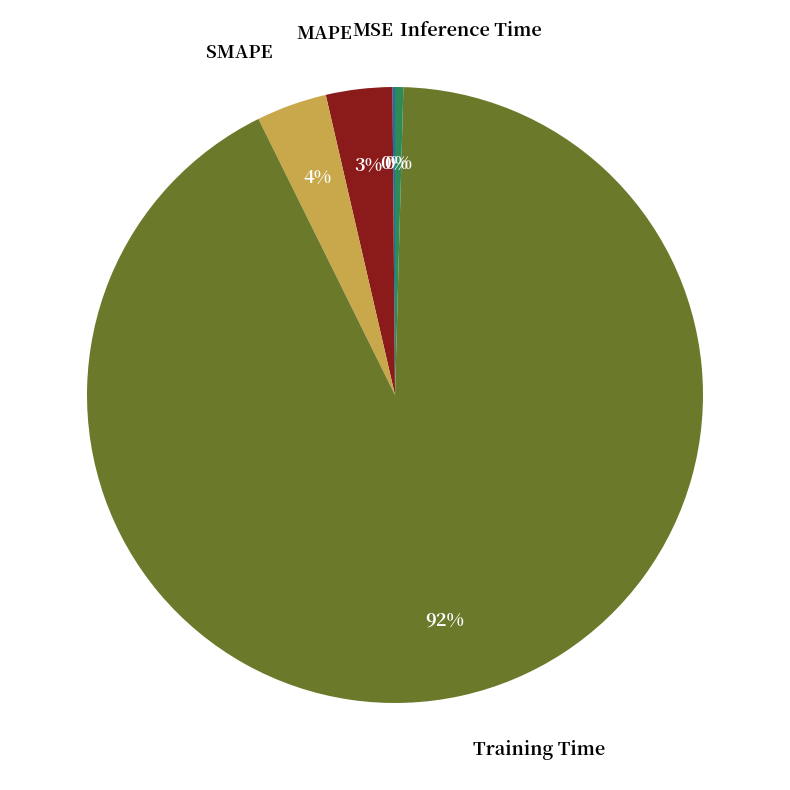

Is the sum of MAPE and Inference Time greater than half?

No